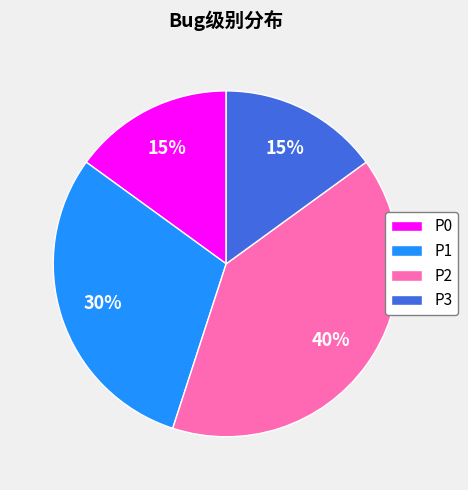

Is there any slice that represents more than half of the pie?

No